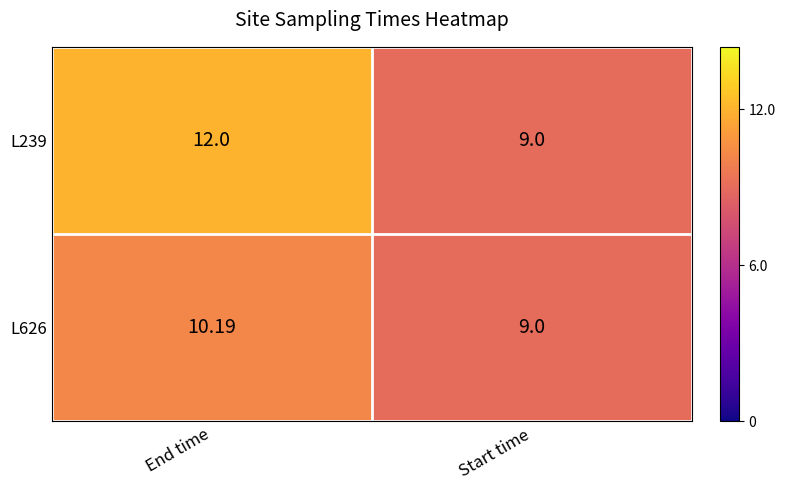

How many data points does each series have?

2